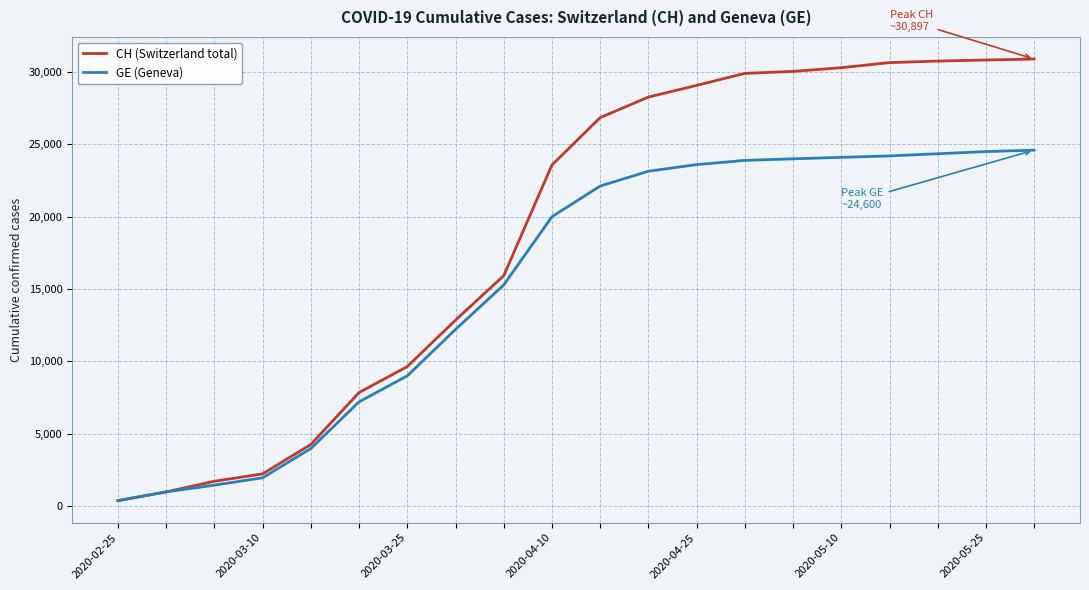

What is the average value of the GE (Geneva) series?

15547